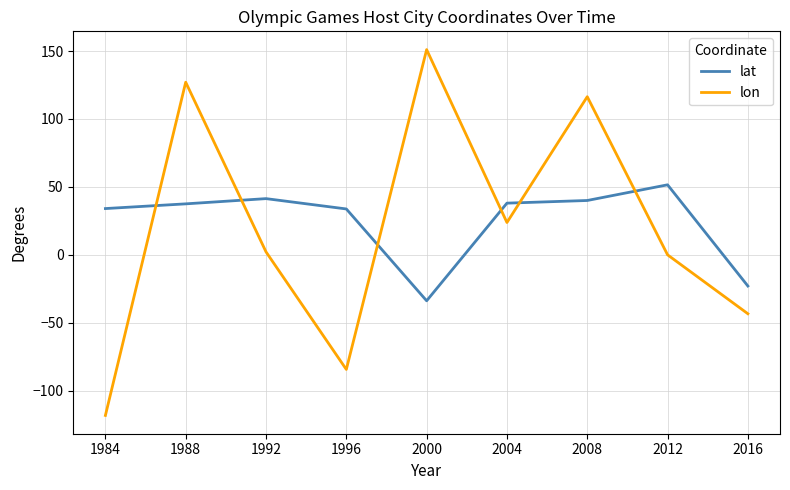

How many lines are shown in the chart?

2